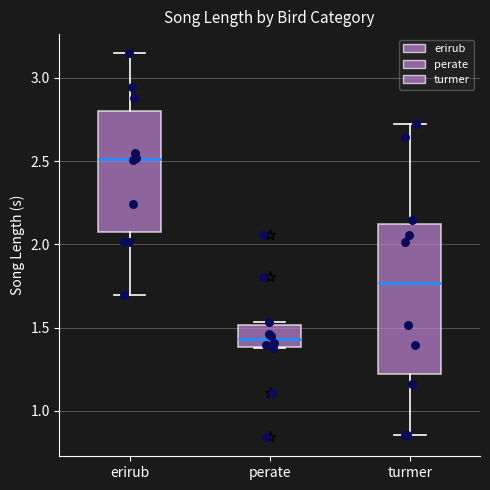

Which box has the highest median line?

erirub